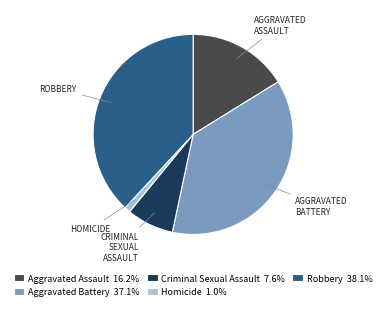

Which has a higher value, Homicide or Criminal Sexual Assault?

Criminal Sexual Assault